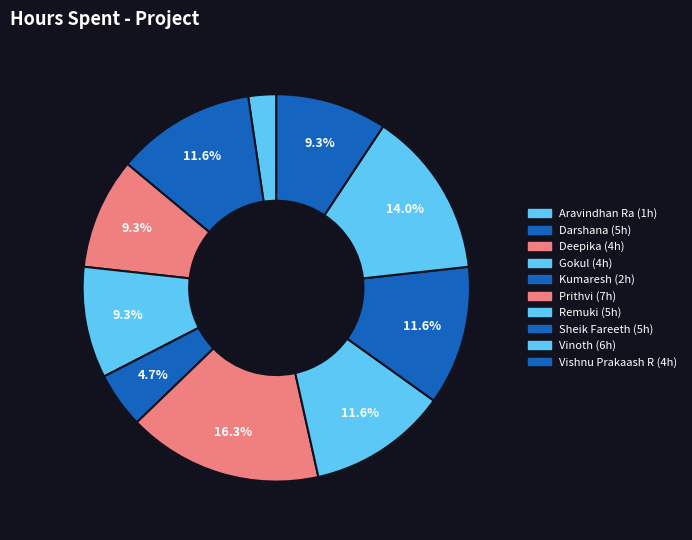

Approximately how many times larger is the value at Vinoth compared to Vishnu Prakaash R?

1.5